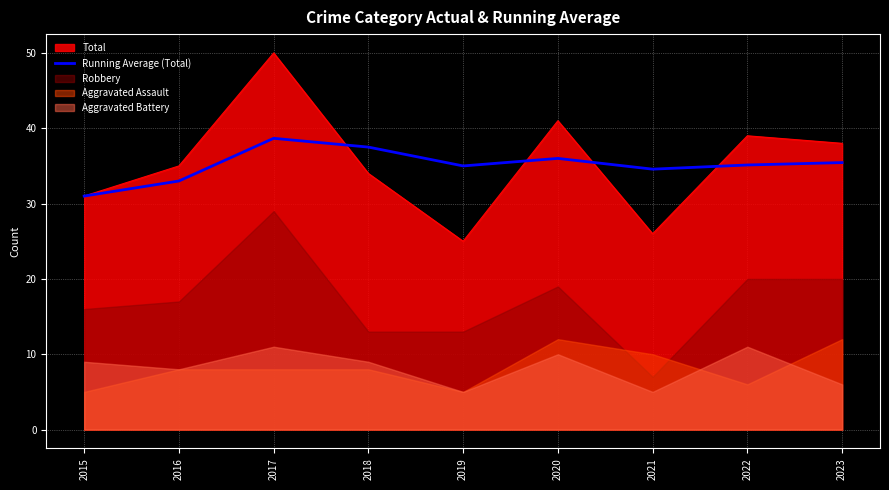

At which category does the chart reach its minimum across all series?

2015